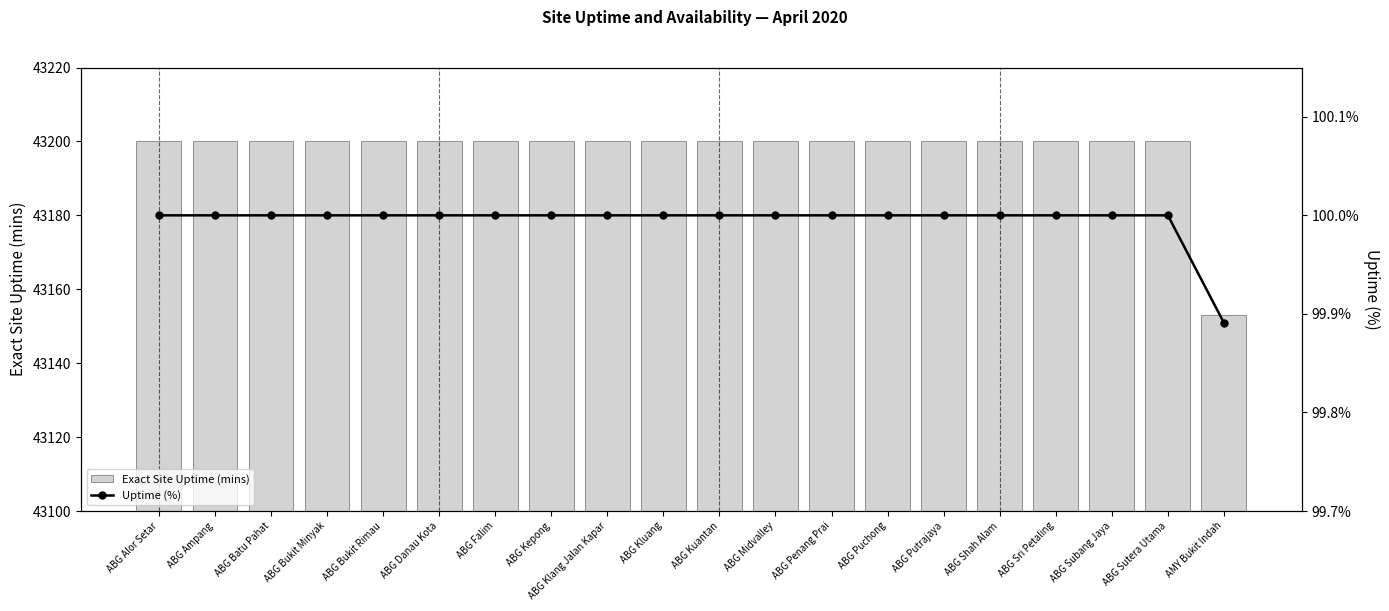

The value of Exact Site Uptime (mins) at ABG Alor Setar is 43200.0. True or false?

True